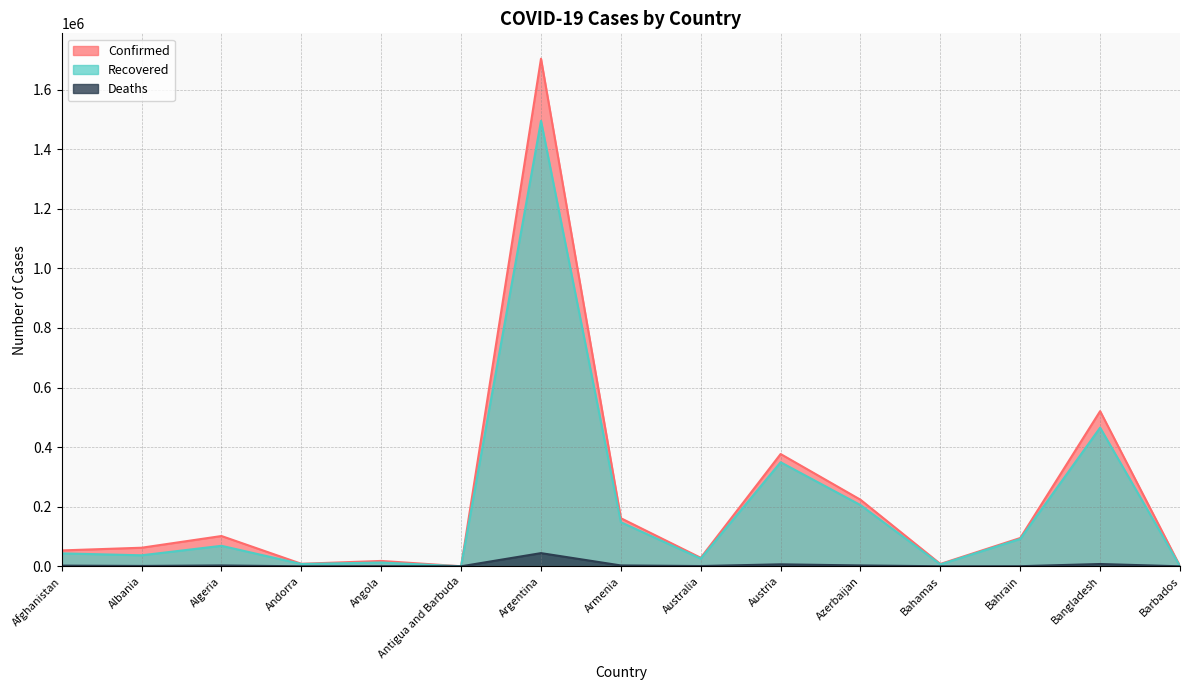

Does the chart have visible grid lines?

Yes